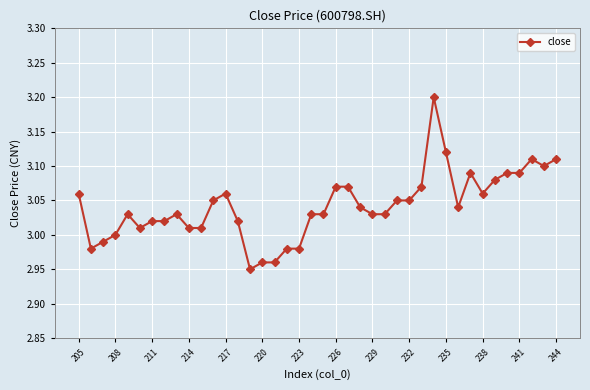

Where is the data nearest to the value 3?

208